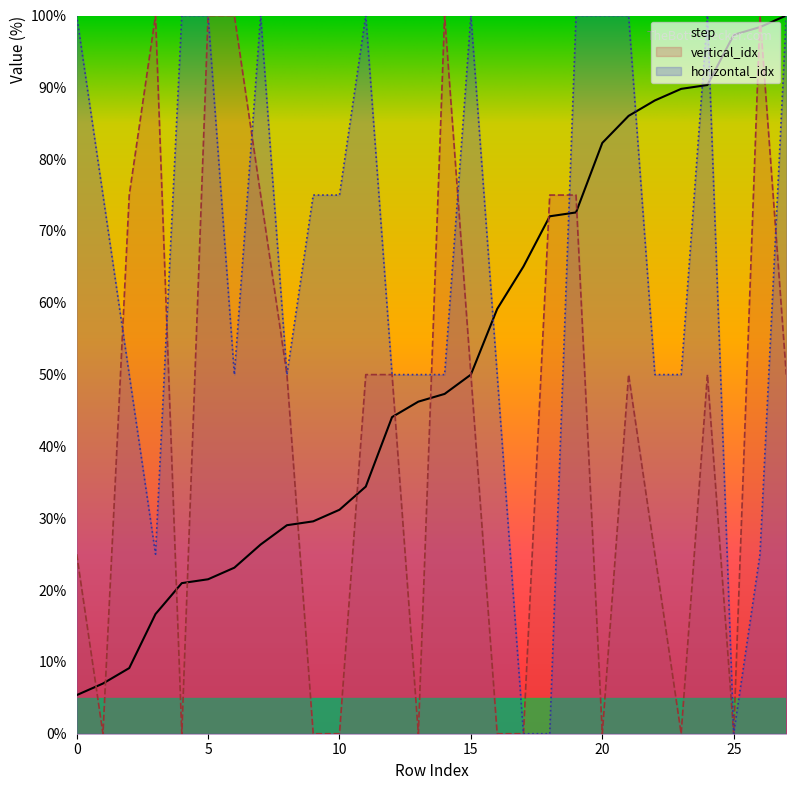

What are all the series names shown in the legend?

step, vertical_idx, horizontal_idx